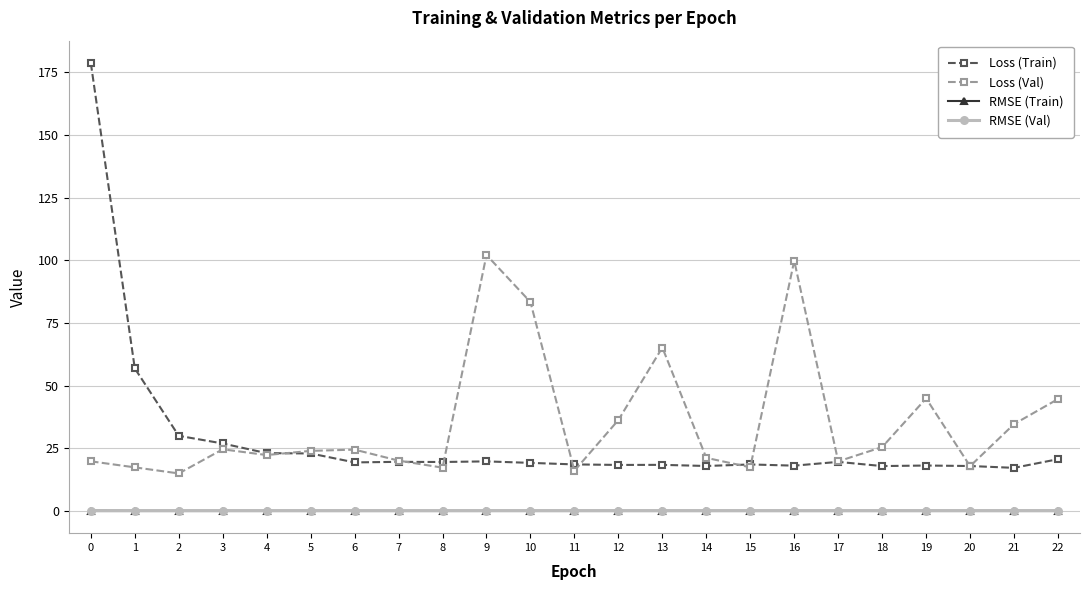

True or false: Loss (Val) and RMSE (Train) cross at least once.

False